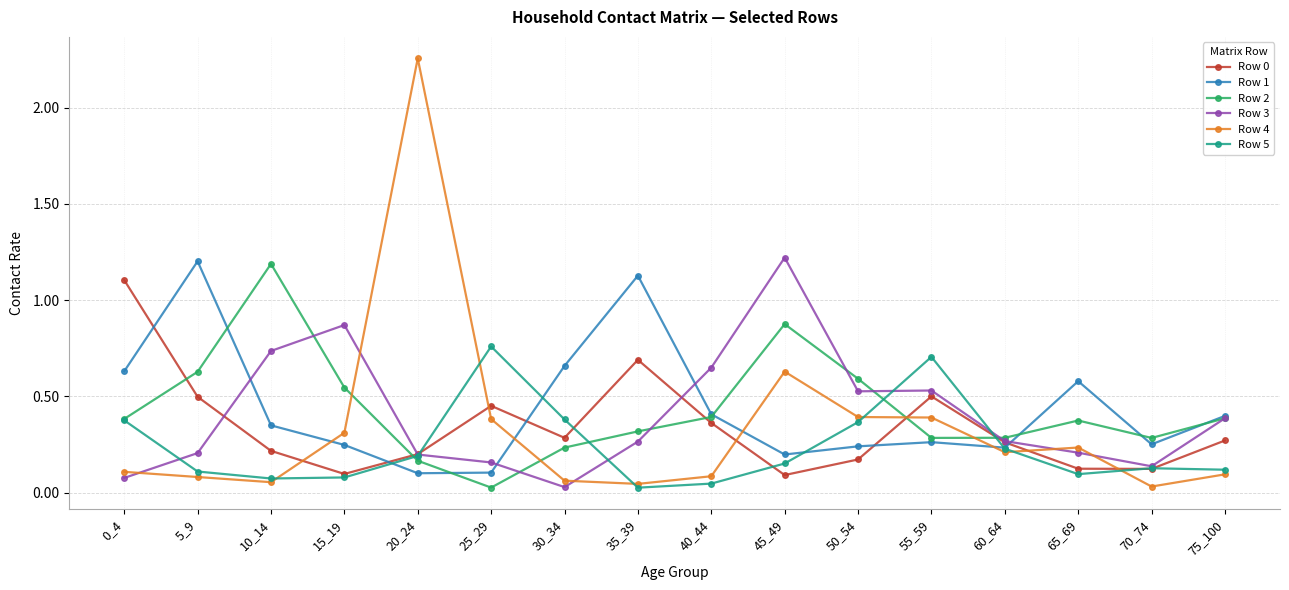

How many times do Row 5 and Row 4 cross each other?

6